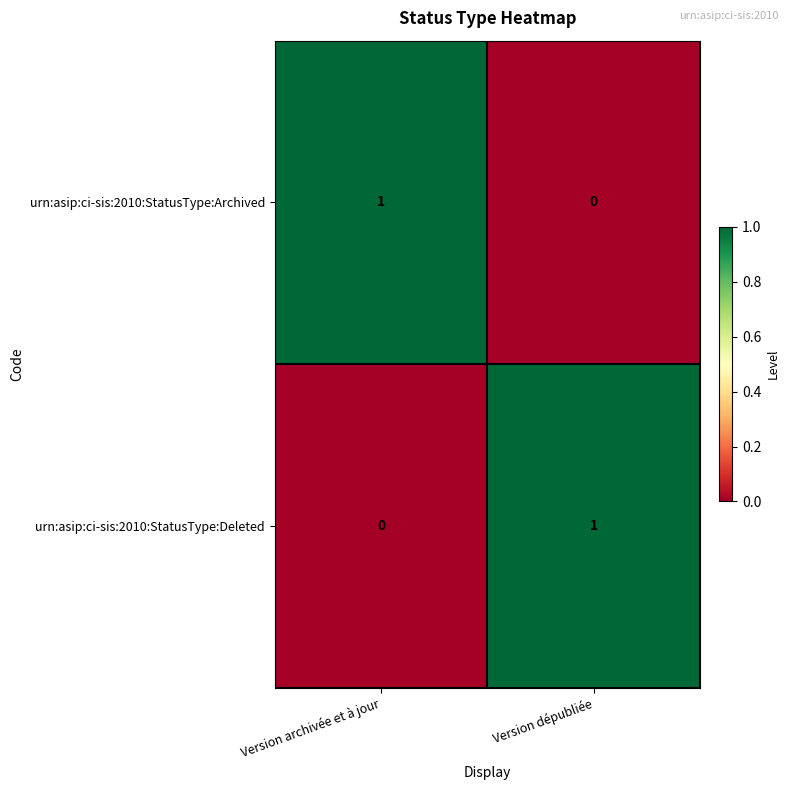

How many positive values does the urn:asip:ci-sis:2010:StatusType:Deleted series have?

1